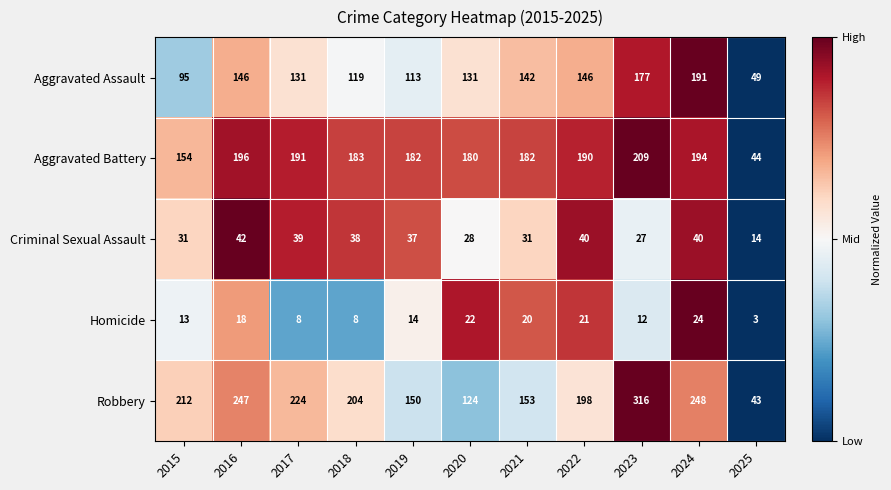

Is it true that Criminal Sexual Assault equals 28 at 2020?

True